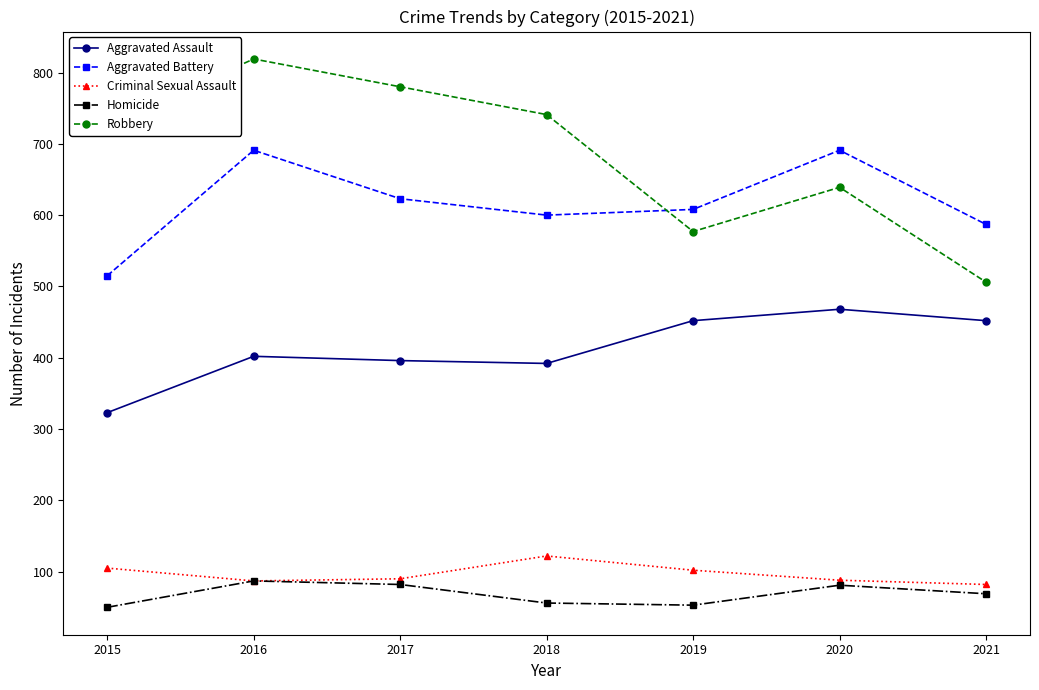

At how many categories does at least one series exceed 416?

7